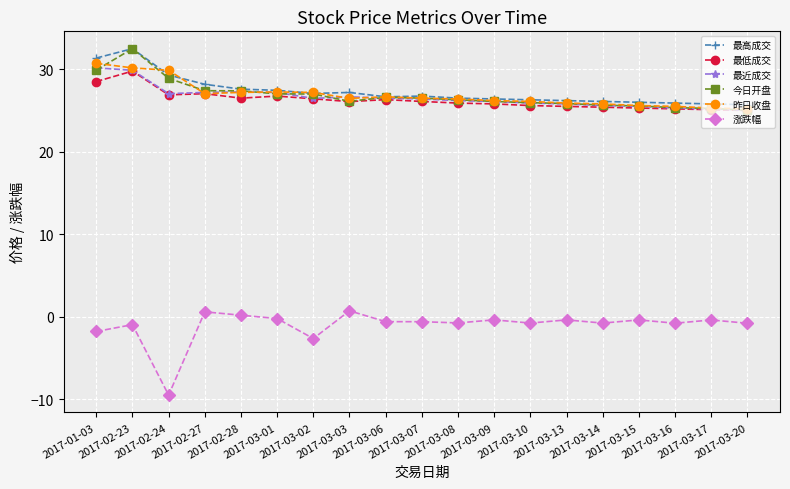

What is the lowest value of the 涨跌幅 series?

-9.5